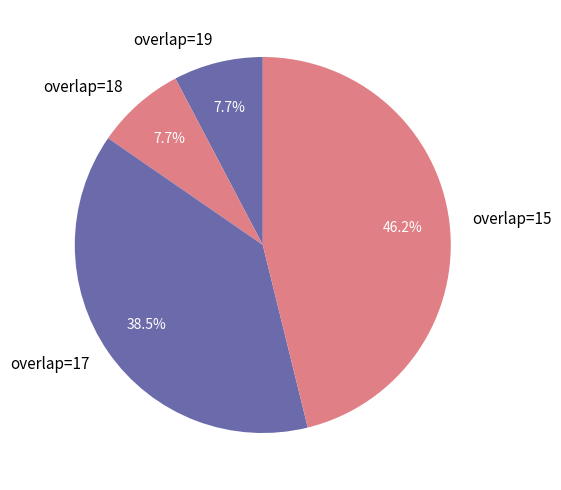

Which slice is the largest?

overlap=15